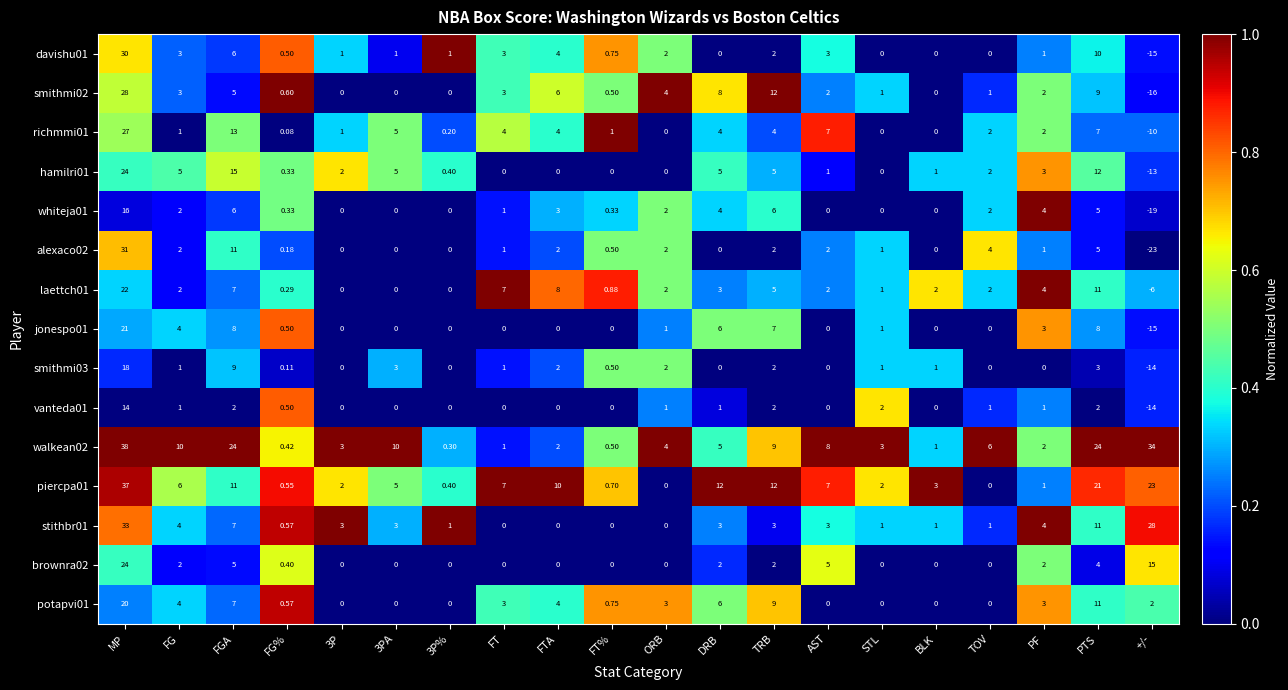

Is the value of jonespo01 at FG% greater than the value of laettch01 at FG%?

Yes